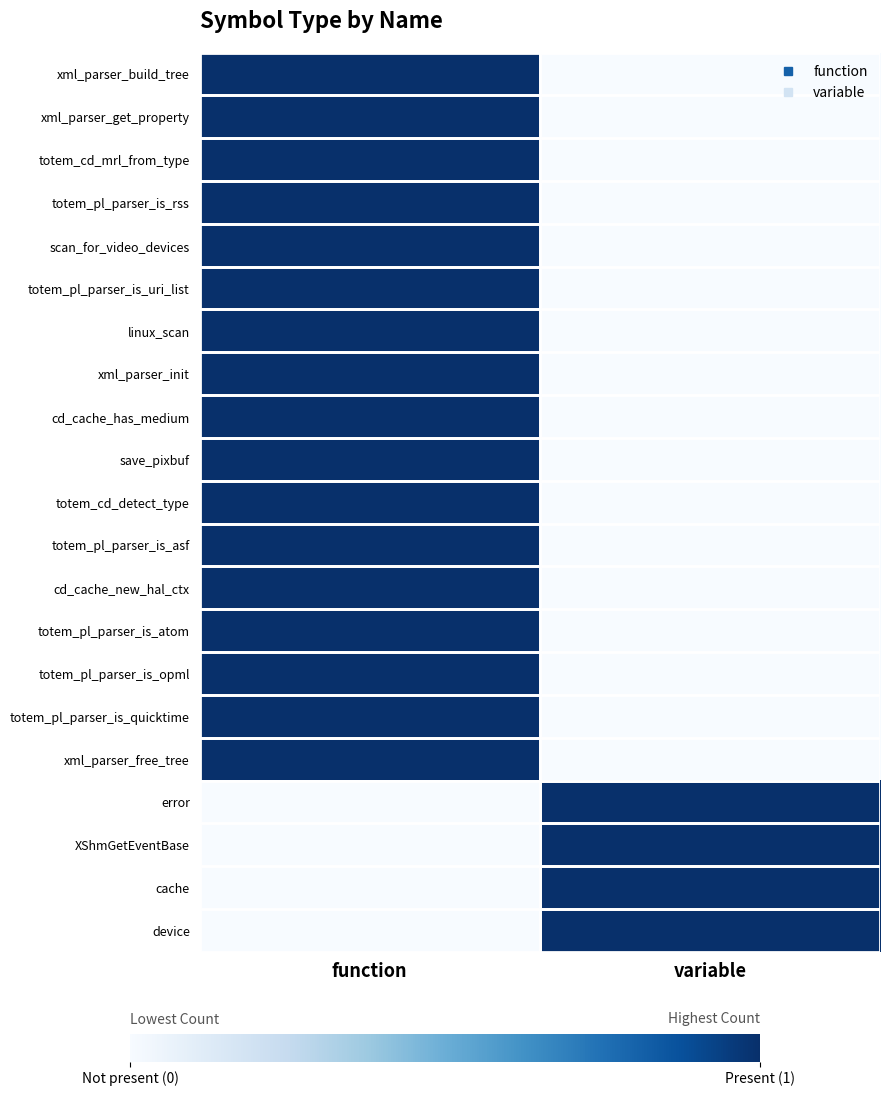

Reading left to right, transcribe all the data shown in this chart.

xml_parser_build_tree: function=1	variable=0
xml_parser_get_property: function=1	variable=0
totem_cd_mrl_from_type: function=1	variable=0
totem_pl_parser_is_rss: function=1	variable=0
scan_for_video_devices: function=1	variable=0
totem_pl_parser_is_uri_list: function=1	variable=0
linux_scan: function=1	variable=0
xml_parser_init: function=1	variable=0
cd_cache_has_medium: function=1	variable=0
save_pixbuf: function=1	variable=0
totem_cd_detect_type: function=1	variable=0
totem_pl_parser_is_asf: function=1	variable=0
cd_cache_new_hal_ctx: function=1	variable=0
totem_pl_parser_is_atom: function=1	variable=0
totem_pl_parser_is_opml: function=1	variable=0
totem_pl_parser_is_quicktime: function=1	variable=0
xml_parser_free_tree: function=1	variable=0
error: function=0	variable=1
XShmGetEventBase: function=0	variable=1
cache: function=0	variable=1
device: function=0	variable=1